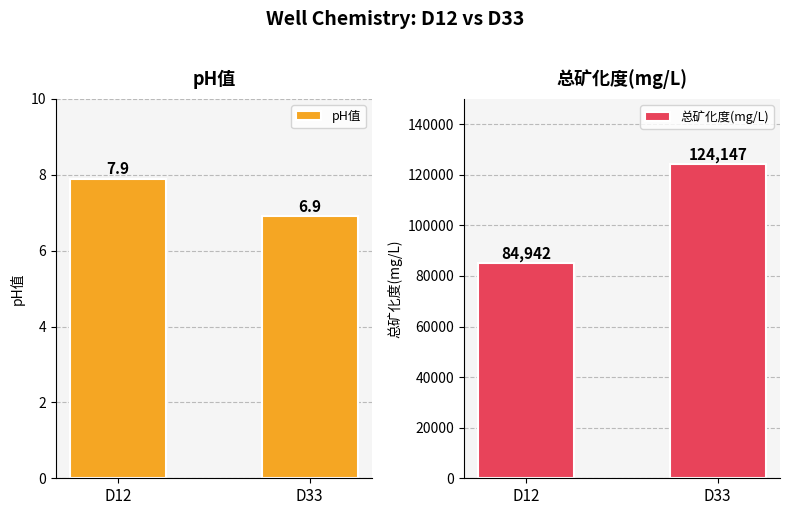

Which series has the largest total across all categories?

总矿化度(mg/L)